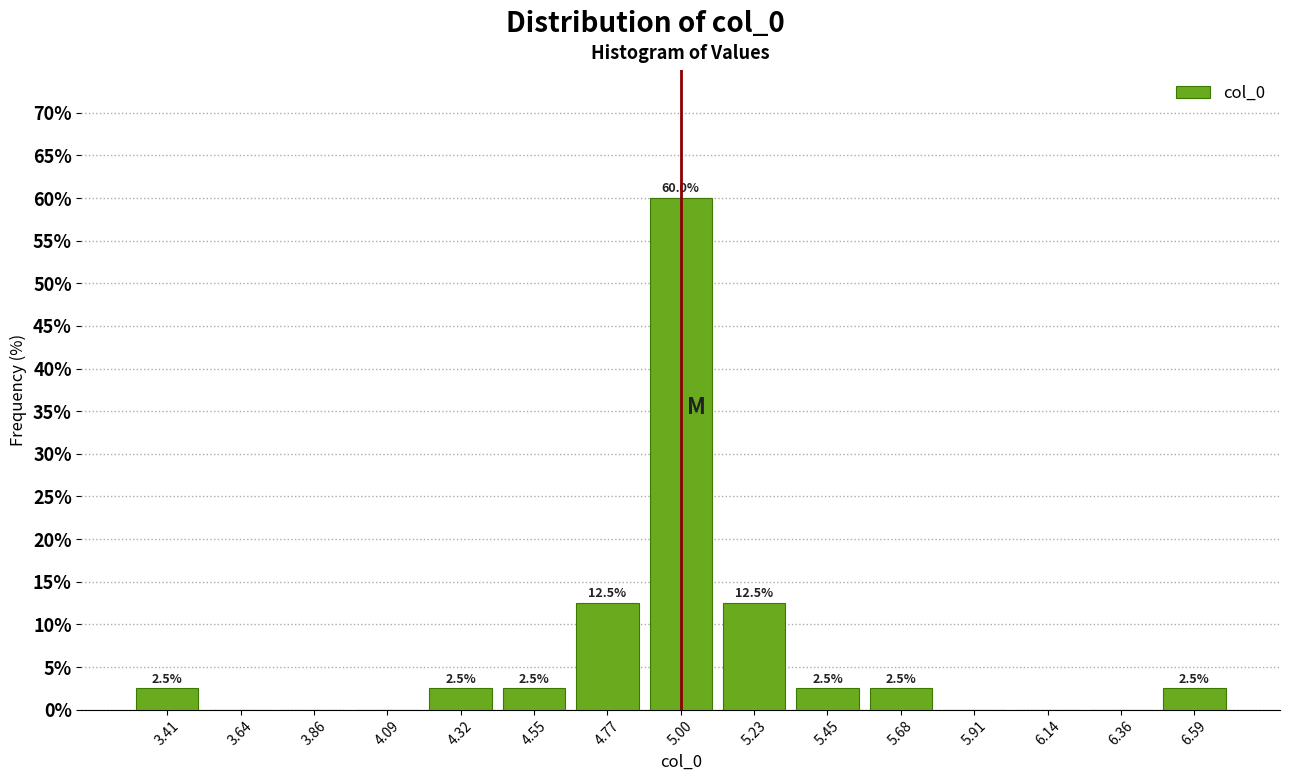

Which range on the x-axis has the tallest bar?

4.90 to 5.10